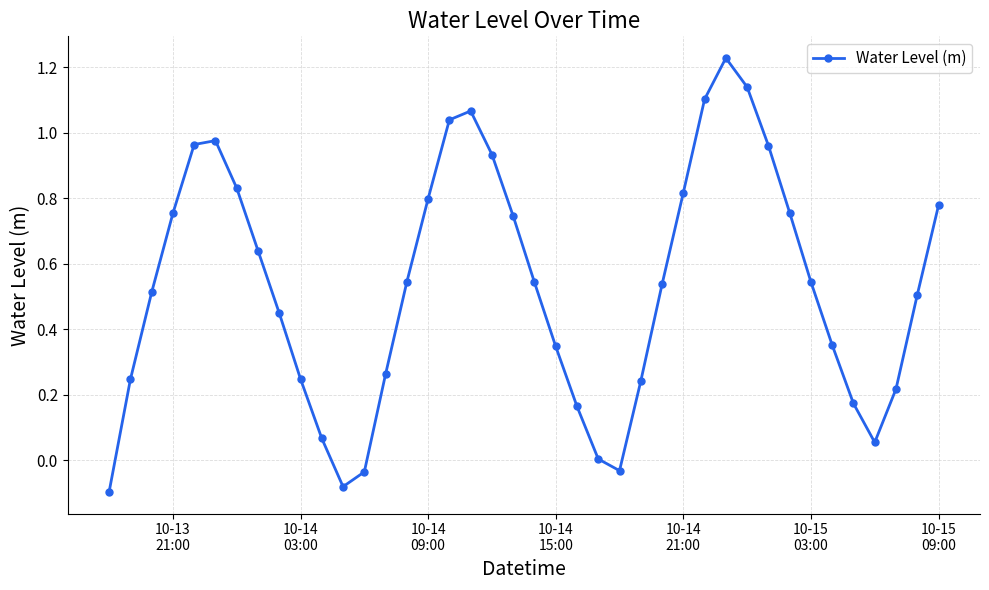

How many points are lower than both their immediate neighbors (excluding endpoints)?

3